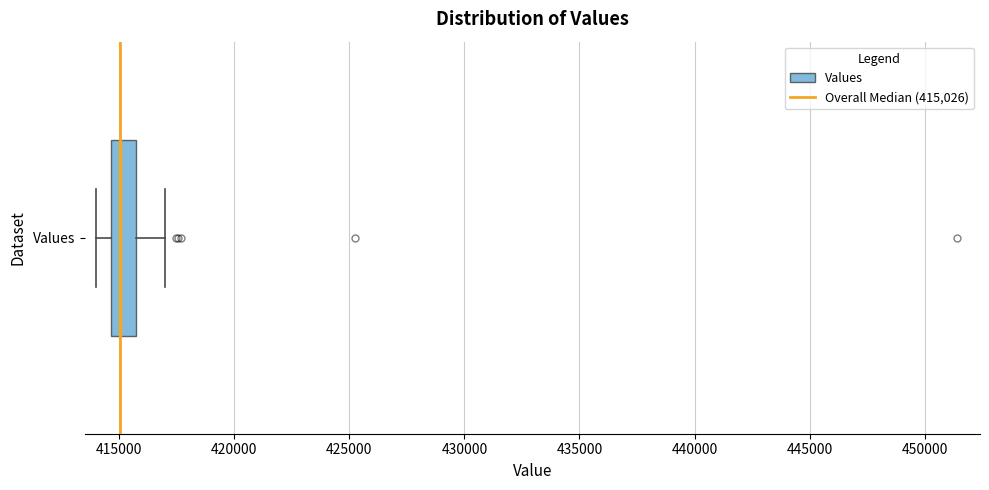

Where does the right whisker of the box for Values end on the x-axis? The values are not printed on the chart, so give them approximately, as read against the axis.

417000